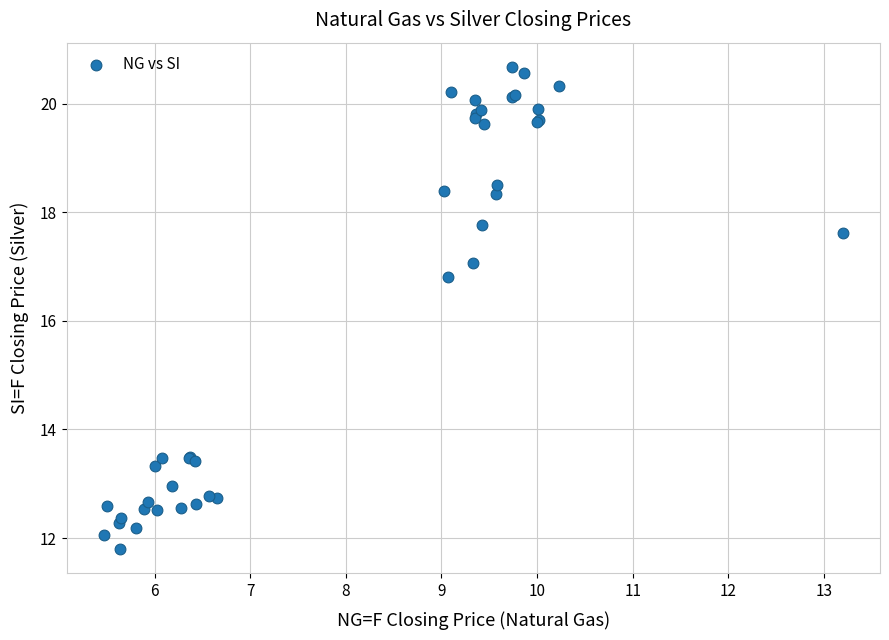

What Y value in the scatter plot is closest to 16?

16.8